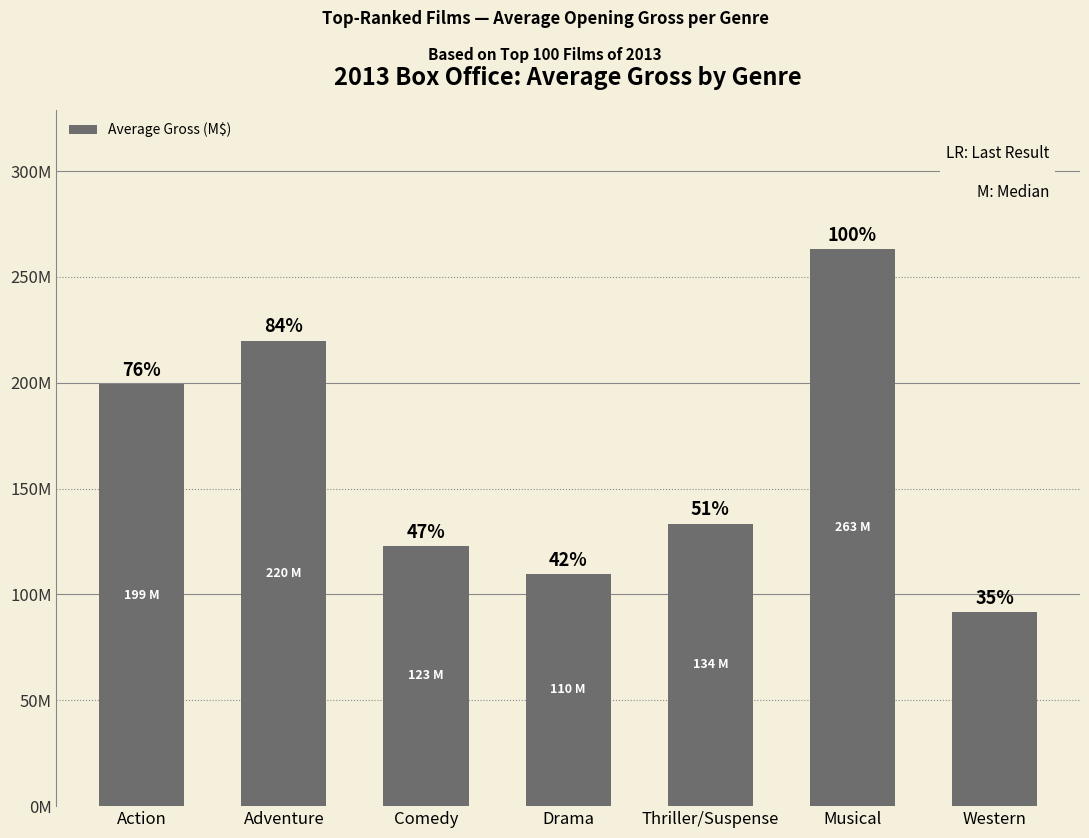

What is the greatest value displayed?

263.1